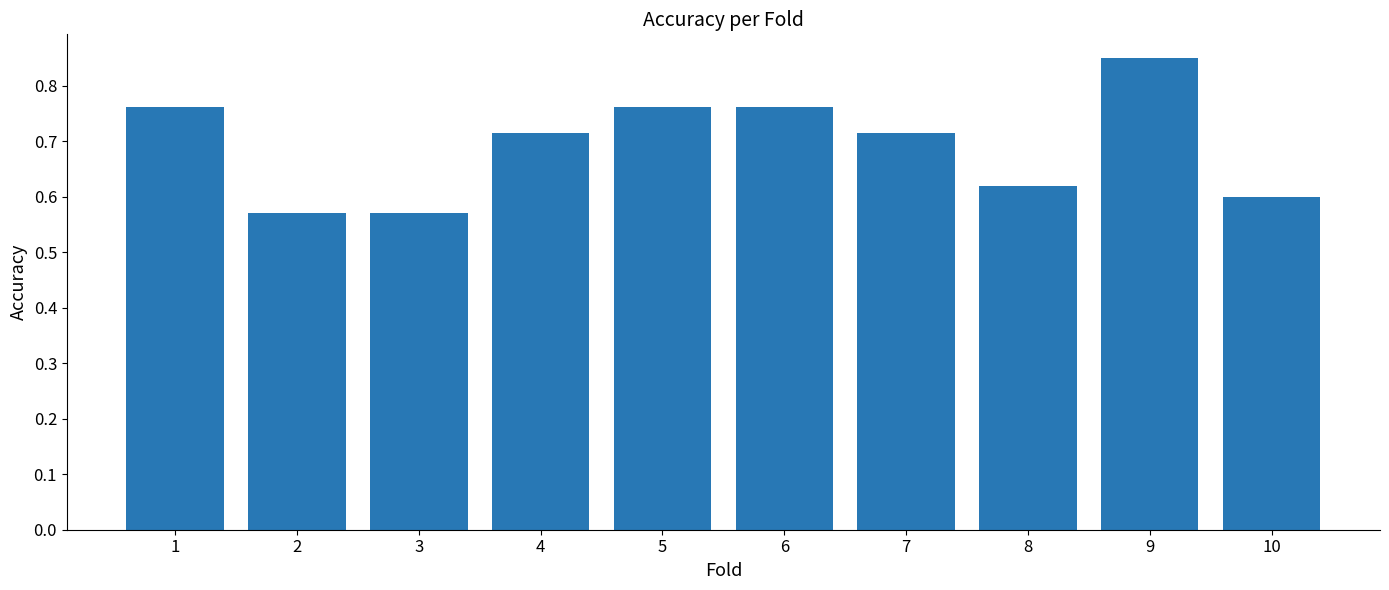

Which label corresponds to the largest value in the chart?

9